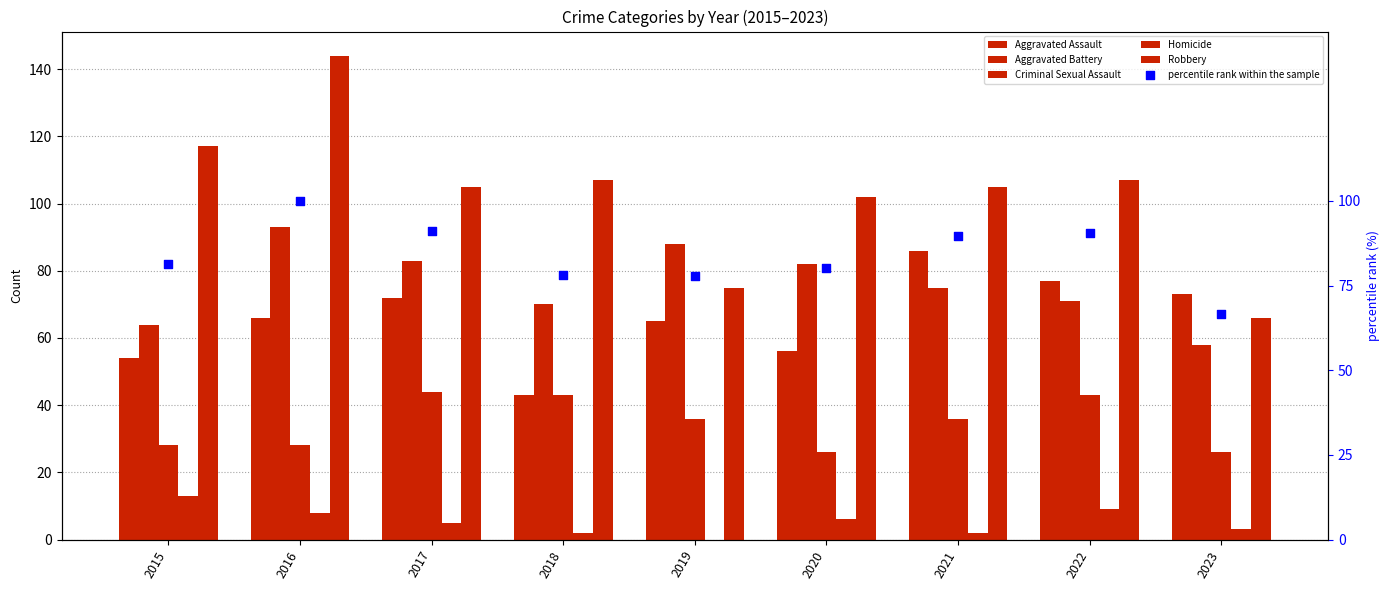

Which series has the widest spread of Y values?

Robbery